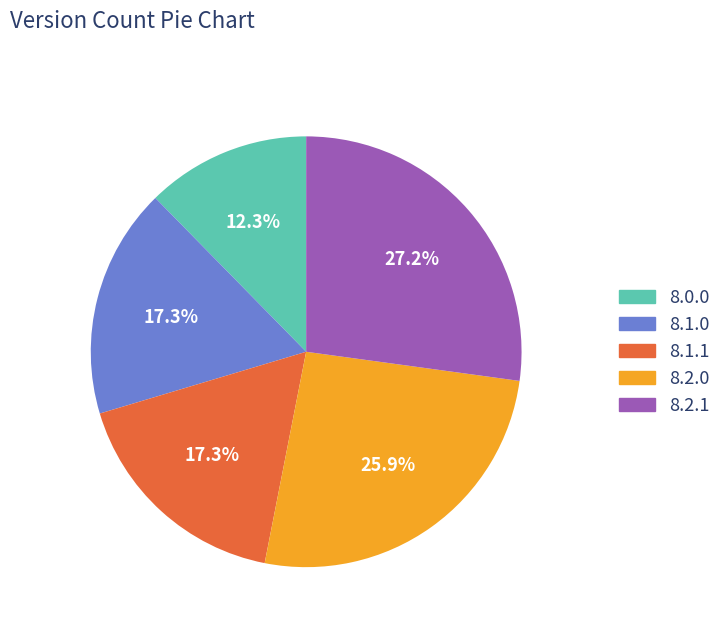

Does 8.0.0 account for over 50% of the chart?

No